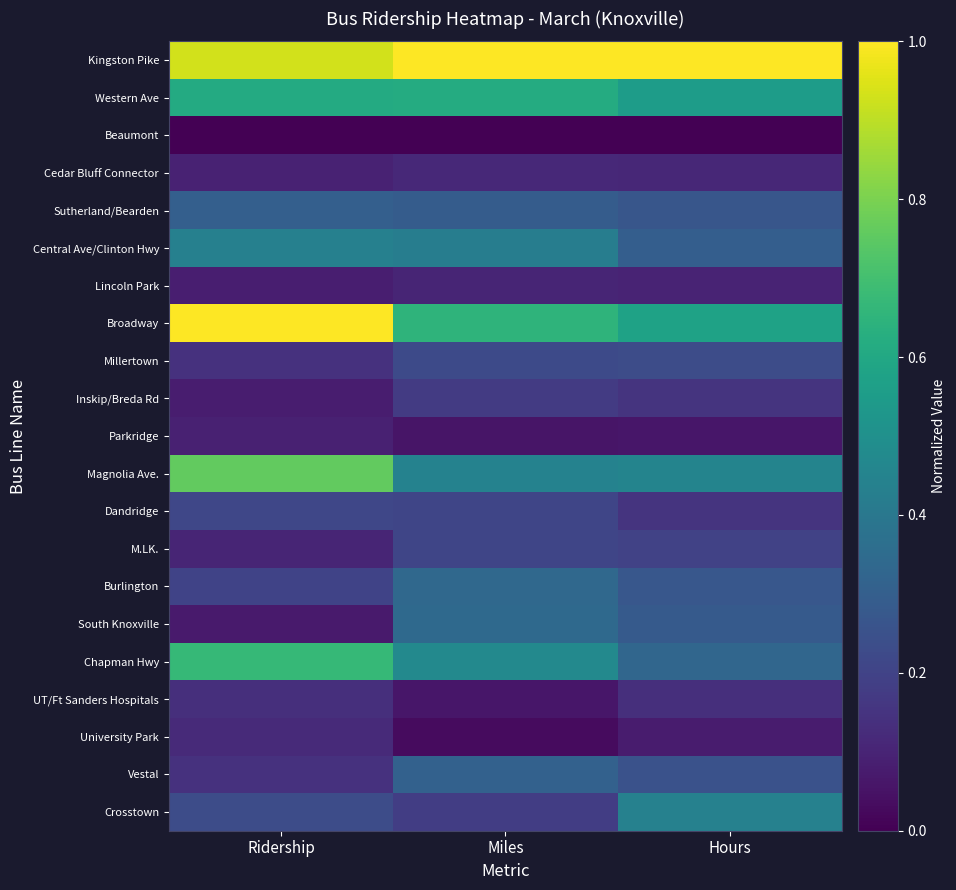

At how many categories does at least one series exceed 0?

3